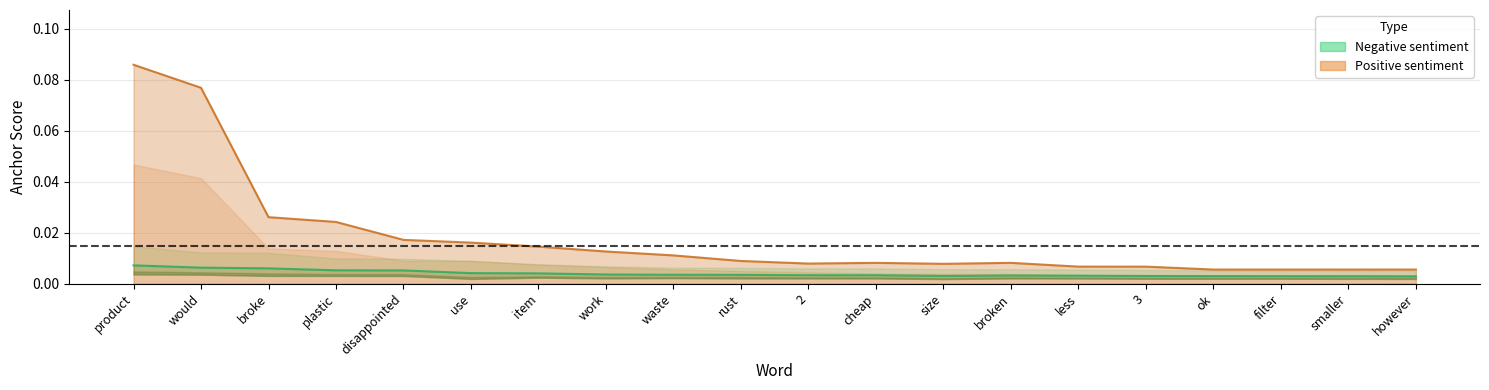

True or false: 0.65-negative and 0.5-negative intersect in this chart.

False